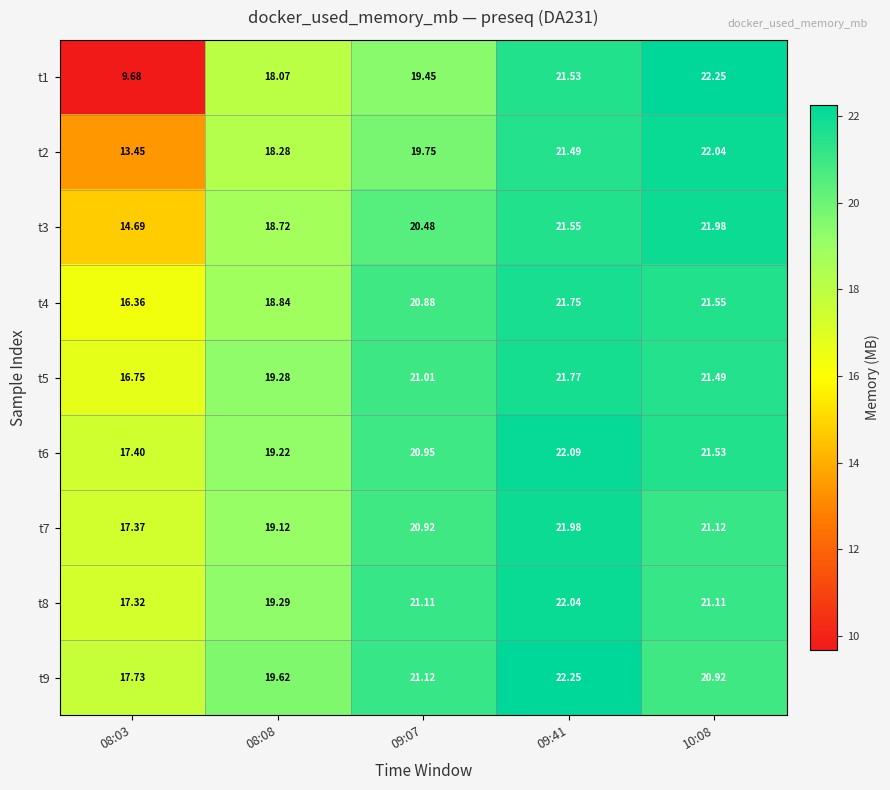

Is the value of t6 at 08:08 greater than the value of t8 at 09:41?

No